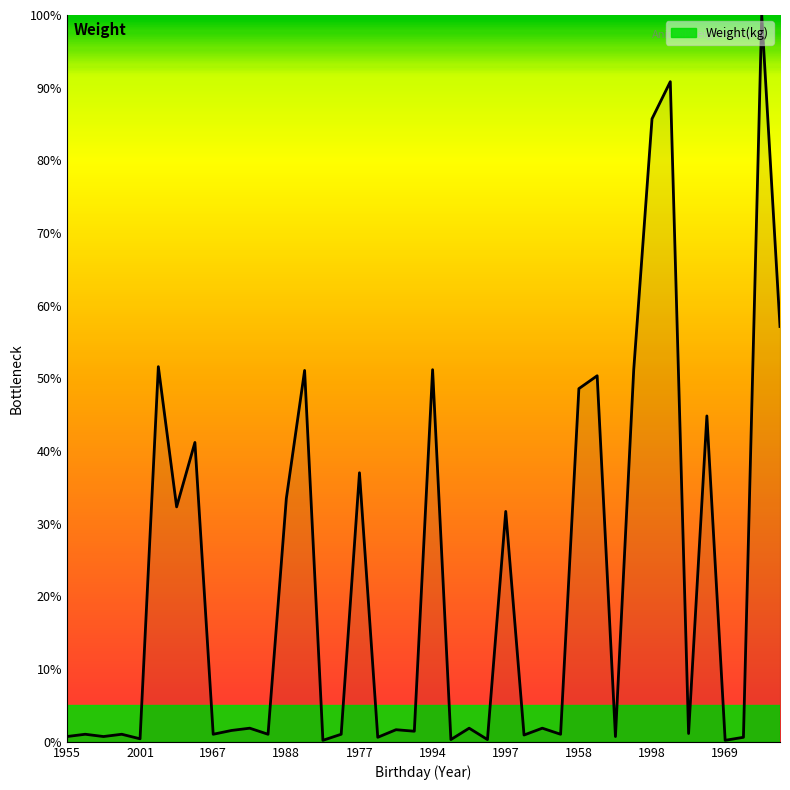

What is the greatest value displayed?

100.0